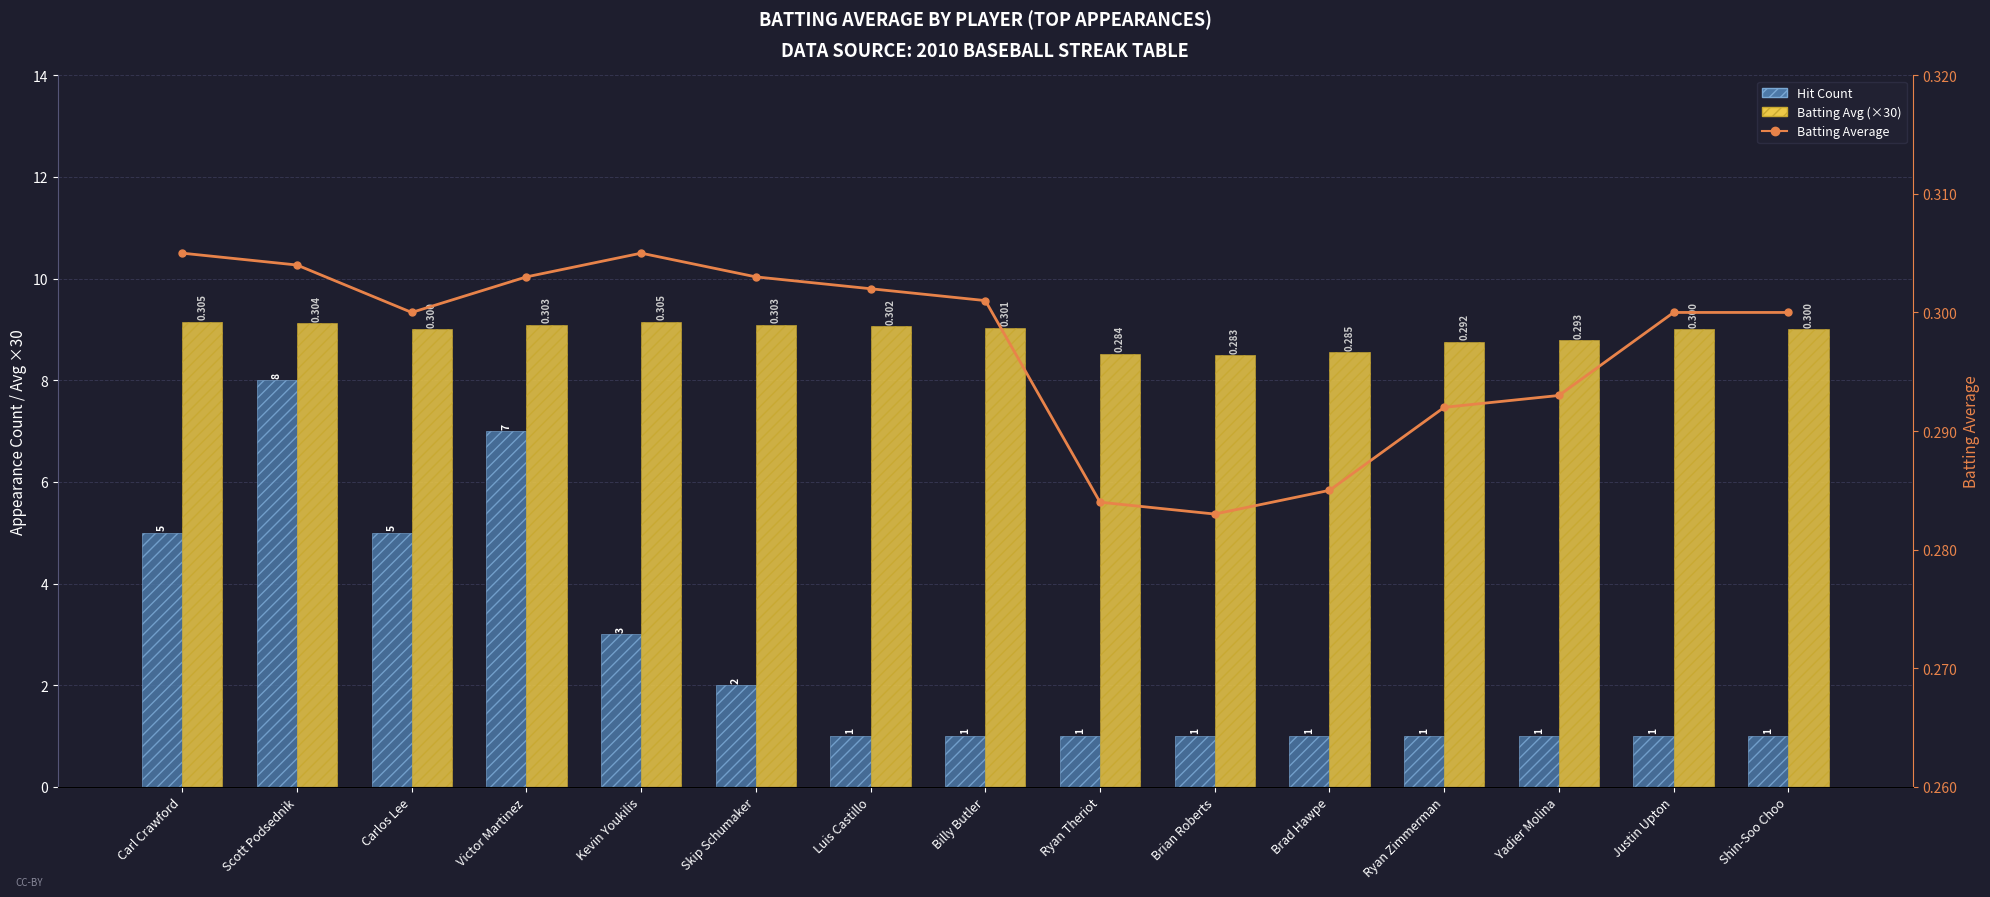

Reading right to left, extract all data points from this chart.

Hit Count: Shin-Soo Choo=1.0	Justin Upton=1.0	Yadier Molina=1.0	Ryan Zimmerman=1.0	Brad Hawpe=1.0	Brian Roberts=1.0	Ryan Theriot=1.0	Billy Butler=1.0	Luis Castillo=1.0	Skip Schumaker=2.0	Kevin Youkilis=3.0	Victor Martinez=7.0	Carlos Lee=5.0	Scott Podsednik=8.0	Carl Crawford=5.0
Batting Avg (×30): Shin-Soo Choo=9.0	Justin Upton=9.0	Yadier Molina=8.8	Ryan Zimmerman=8.8	Brad Hawpe=8.5	Brian Roberts=8.5	Ryan Theriot=8.5	Billy Butler=9.0	Luis Castillo=9.1	Skip Schumaker=9.1	Kevin Youkilis=9.2	Victor Martinez=9.1	Carlos Lee=9.0	Scott Podsednik=9.1	Carl Crawford=9.2
Batting Average: Shin-Soo Choo=0.3	Justin Upton=0.3	Yadier Molina=0.3	Ryan Zimmerman=0.3	Brad Hawpe=0.3	Brian Roberts=0.3	Ryan Theriot=0.3	Billy Butler=0.3	Luis Castillo=0.3	Skip Schumaker=0.3	Kevin Youkilis=0.3	Victor Martinez=0.3	Carlos Lee=0.3	Scott Podsednik=0.3	Carl Crawford=0.3